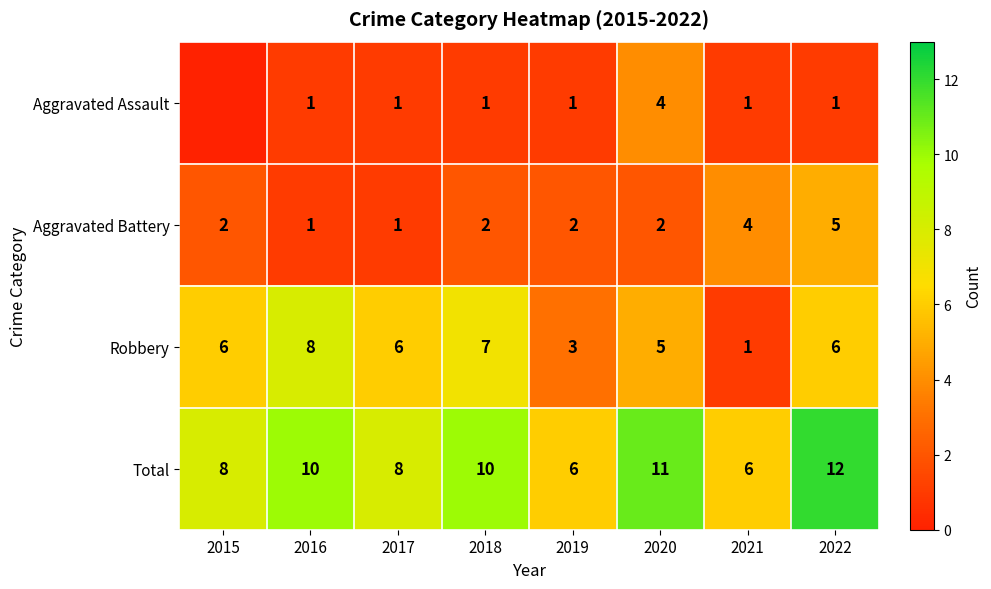

True or false: Aggravated Battery has a value of 2 at 2022.

False